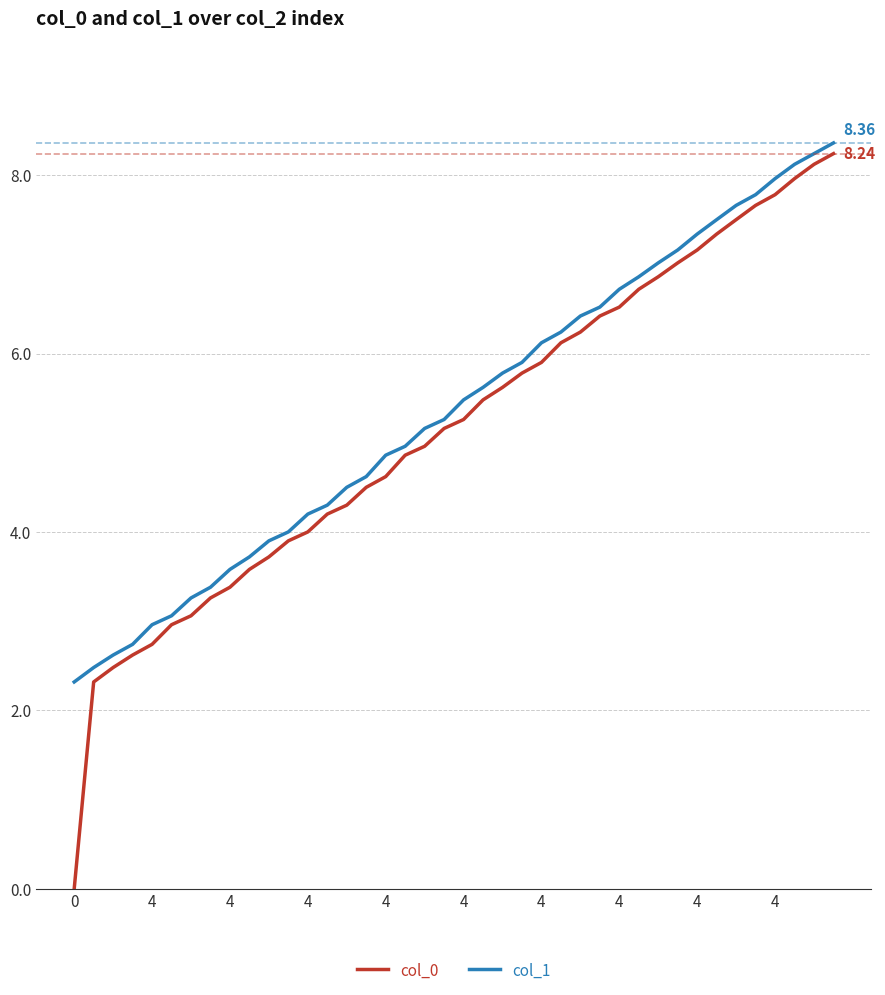

True or false: col_1 and col_0 cross at least once.

False